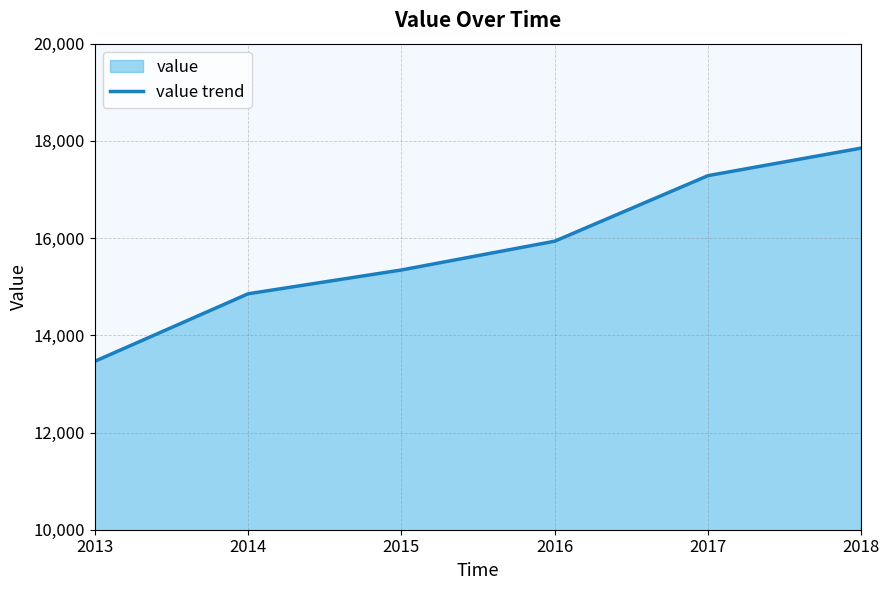

True or false: the data has more than 1 interior local peaks.

False